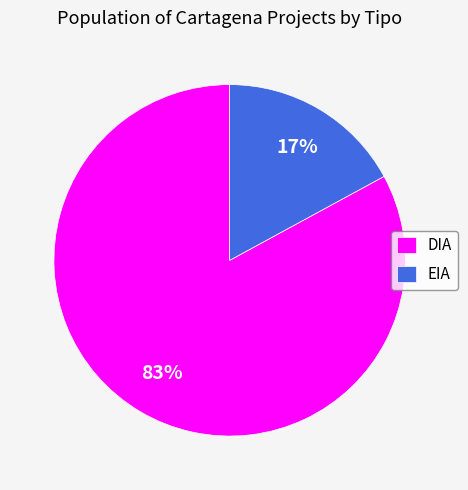

The DIA slice represents 97% of the pie. True or false?

False